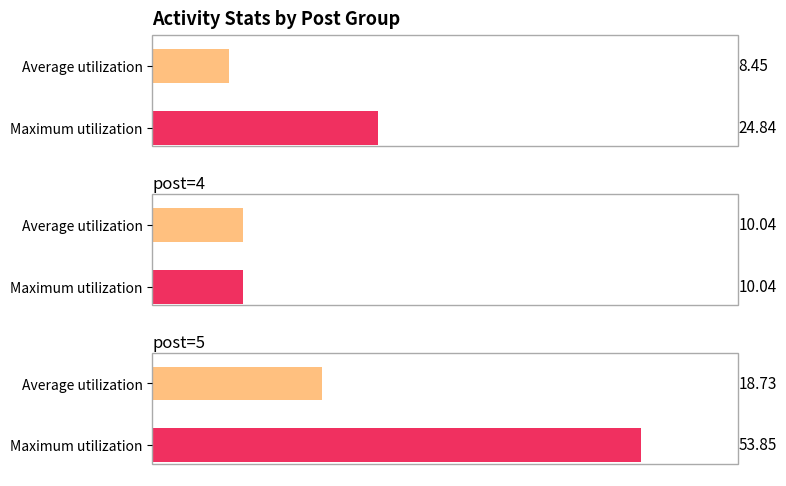

Which series has the largest range (max minus min)?

Maximum utilization